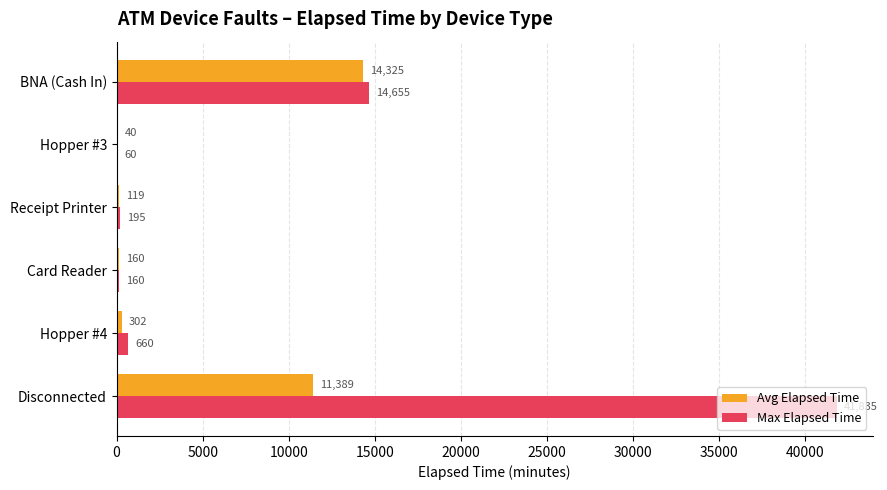

What are all the series names shown in the legend?

Avg Elapsed Time, Max Elapsed Time